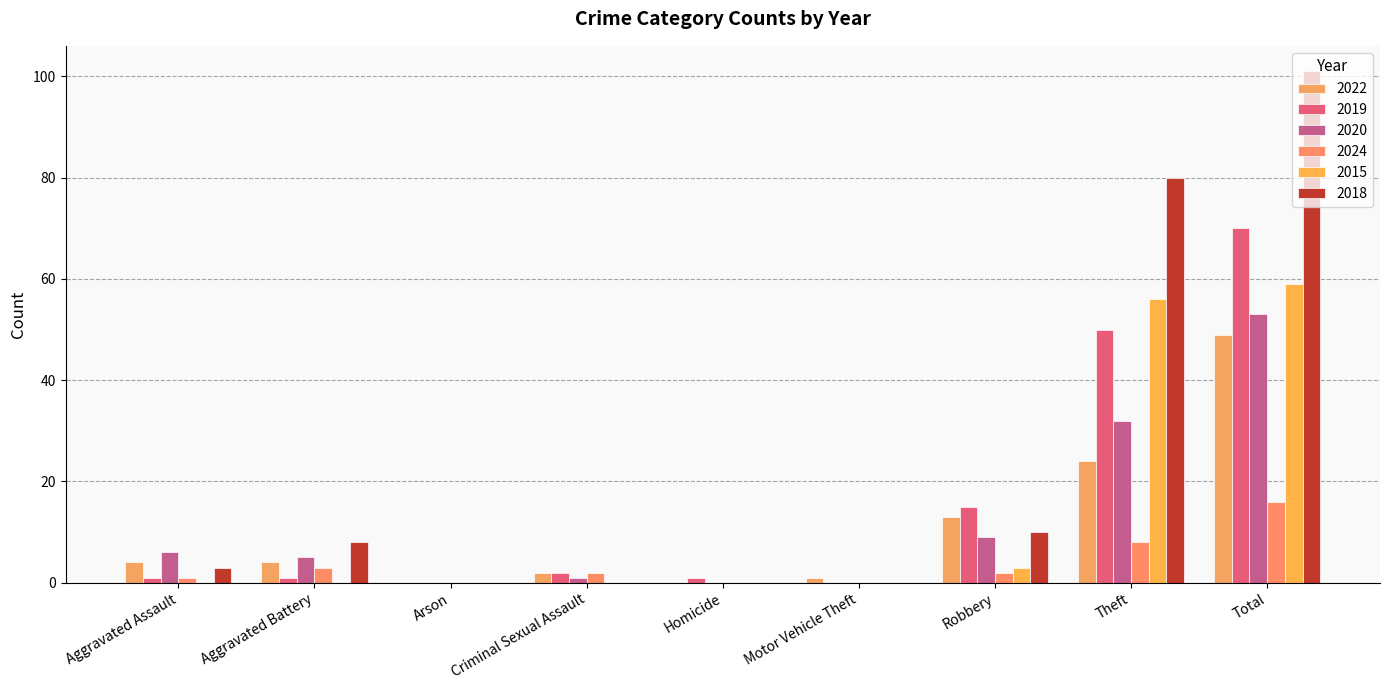

Are the bars grouped side by side (vs. stacked)?

Yes